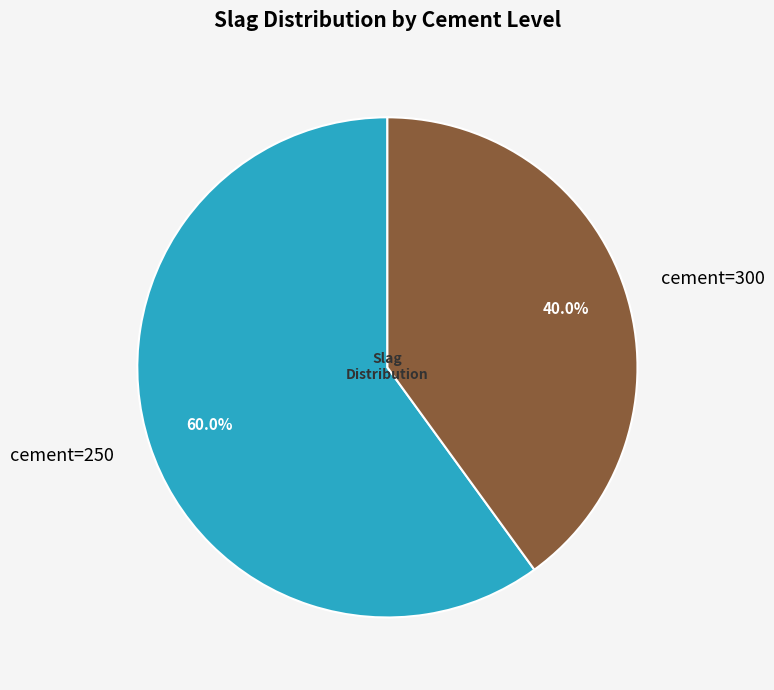

What percentage do cement=300 and cement=250 together represent?

100.0%